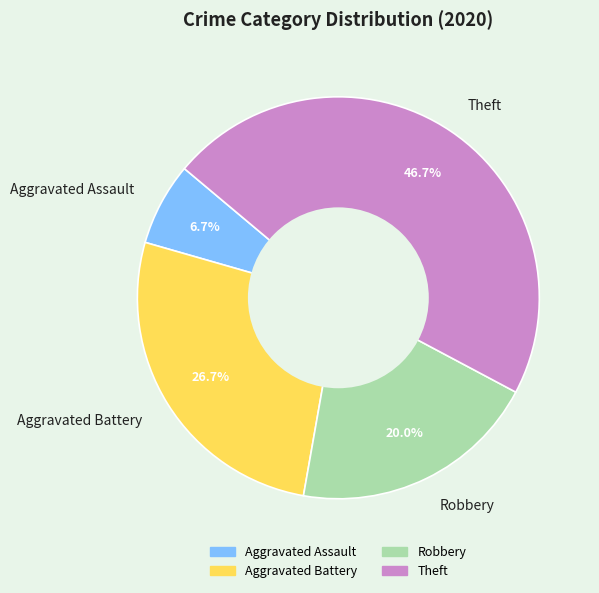

What is the largest slice in the pie chart?

Theft